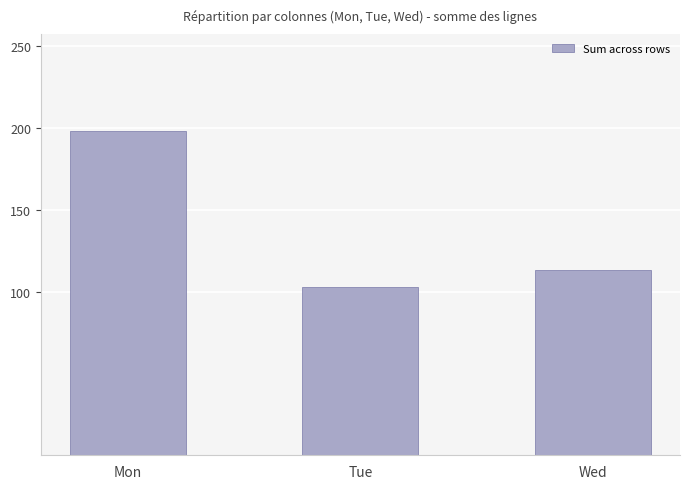

How many values are between 103 and 198?

3